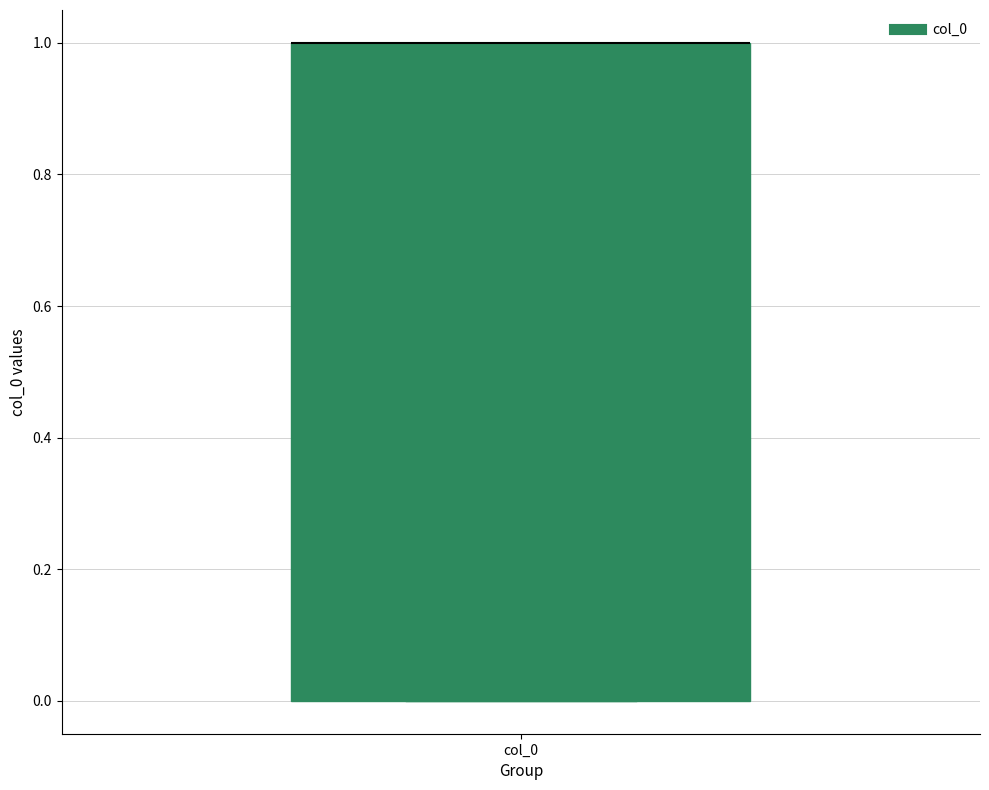

Where is the lower edge of the box for col_0 on the y-axis? The values are not printed on the chart, so give them approximately, as read against the axis.

0